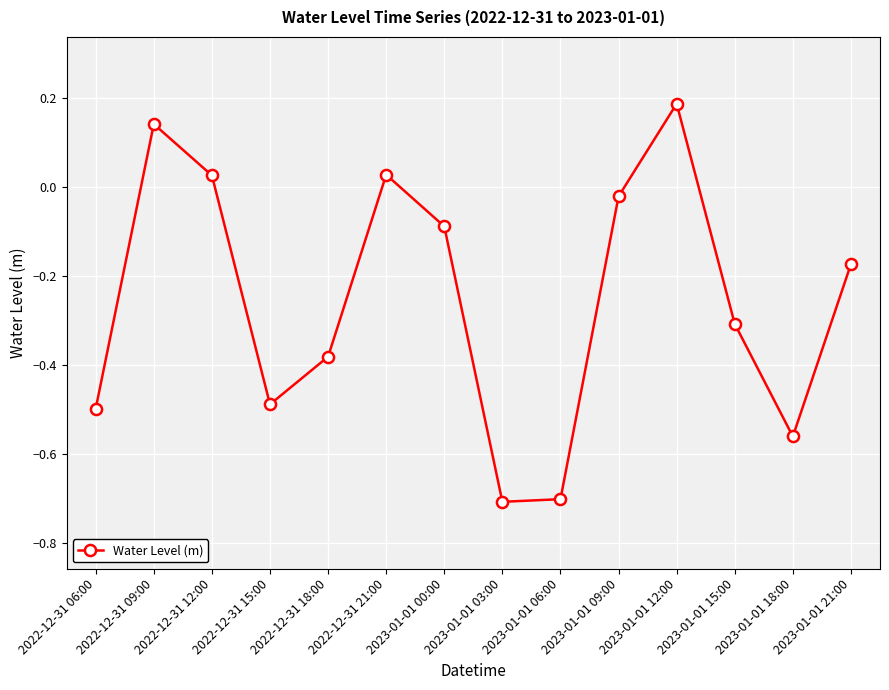

Is this an area chart (filled region under the line)?

No